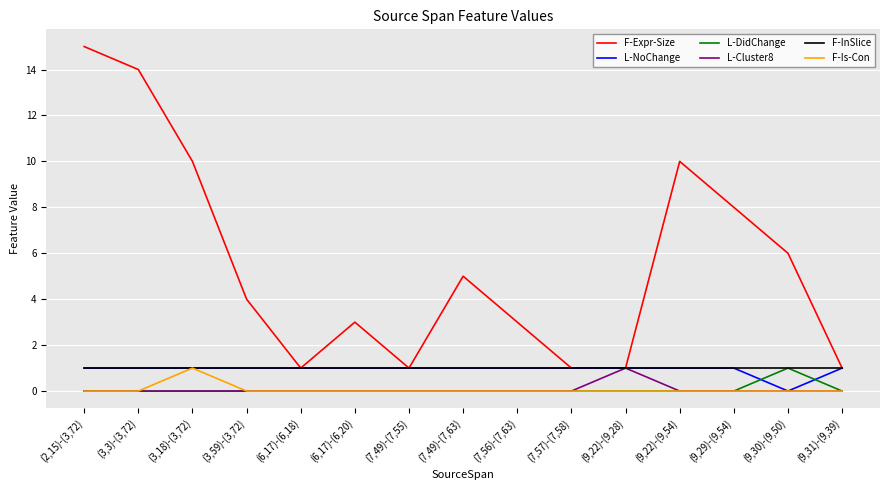

True or false: L-Cluster8 has a value of 1 at (3,59)-(3,72).

False